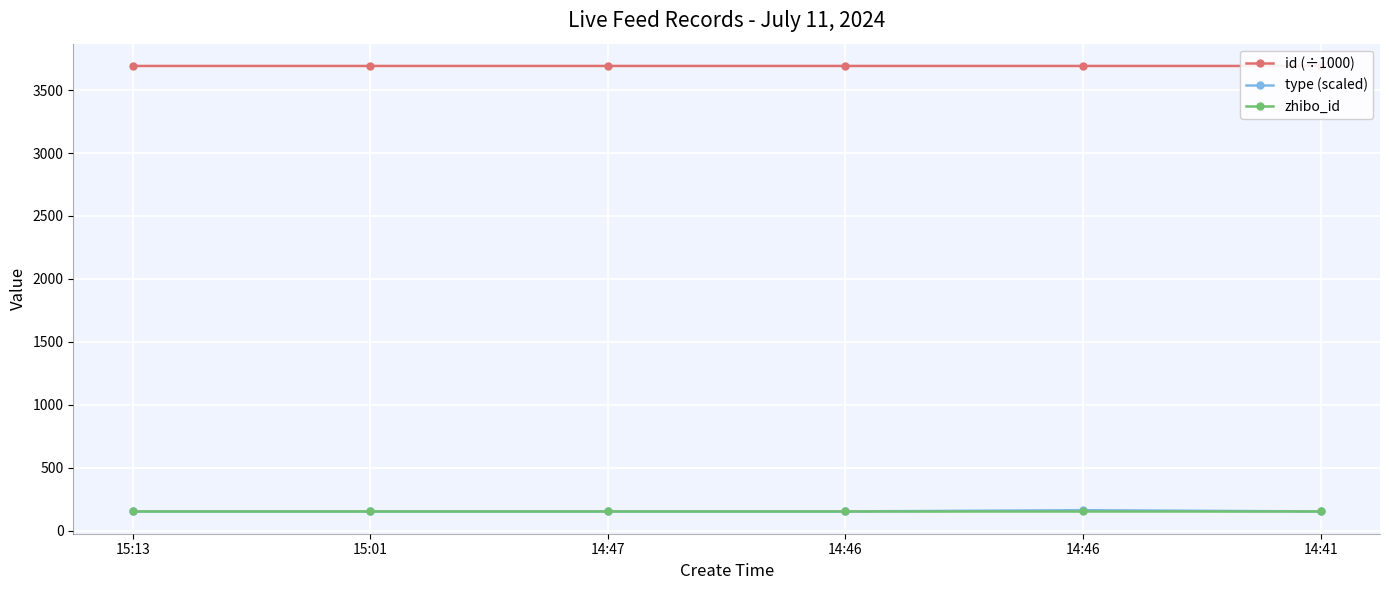

Reading left to right, what are all the values shown in this chart?

id (÷1000): 15:13=3691.8	15:01=3691.8	14:47=3691.8	14:46=3691.9	14:46=3691.9	14:41=3691.9
type (scaled): 15:13=152.0	15:01=152.0	14:47=152.0	14:46=152.0	14:46=162.0	14:41=152.0
zhibo_id: 15:13=152.0	15:01=152.0	14:47=152.0	14:46=152.0	14:46=152.0	14:41=152.0